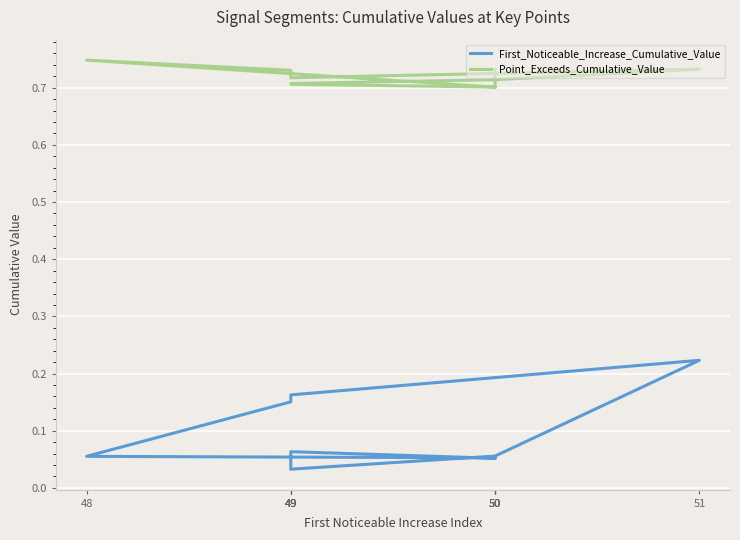

Which has a higher value, 50 or 51?

51